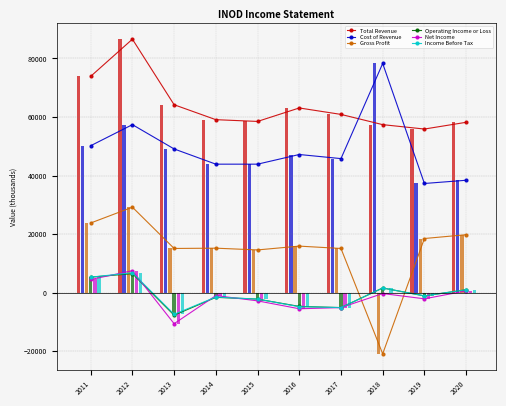

How many bars are there in total?

60